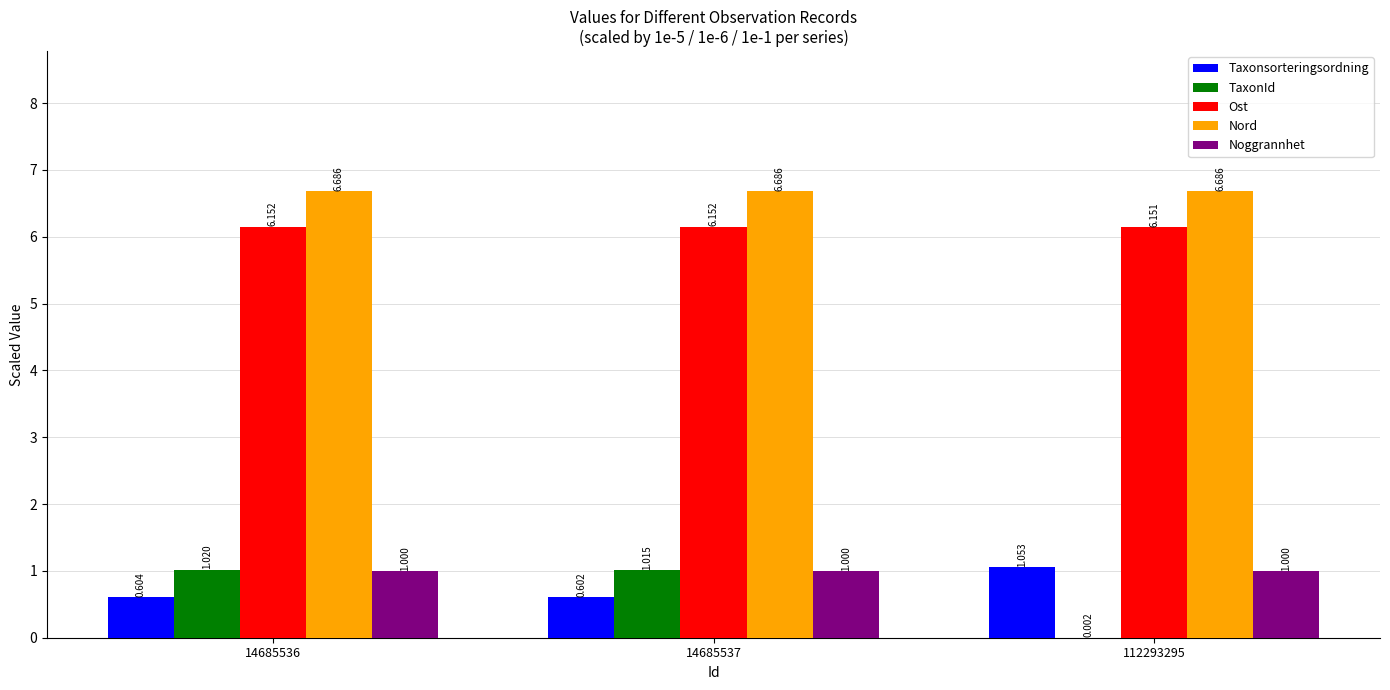

What is the total value across all series at 112293295?

14.9